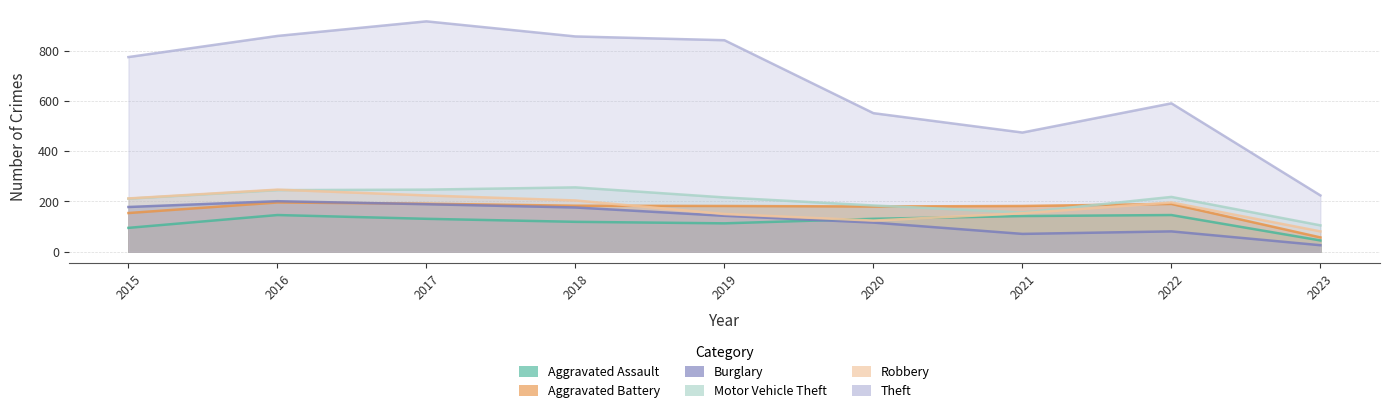

What is the value of the Robbery point at the 5th from the left?

150